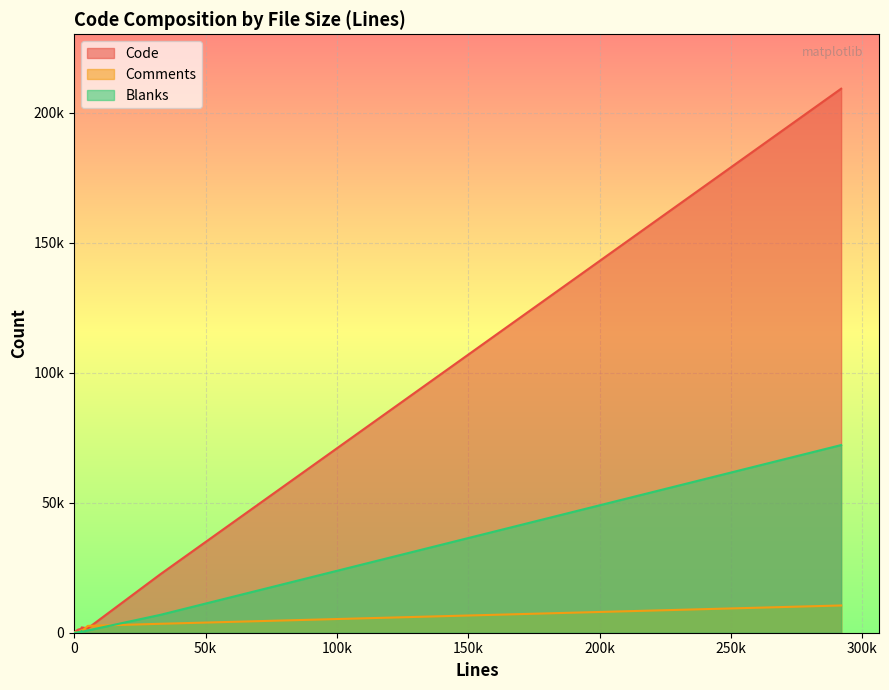

Rank the categories by Blanks value from lowest to highest.

283, 550, 91, 175, 432, 462, 1333, 1258, 1419, 1478, 2829, 2460, 2779, 5167, 32833, 291937